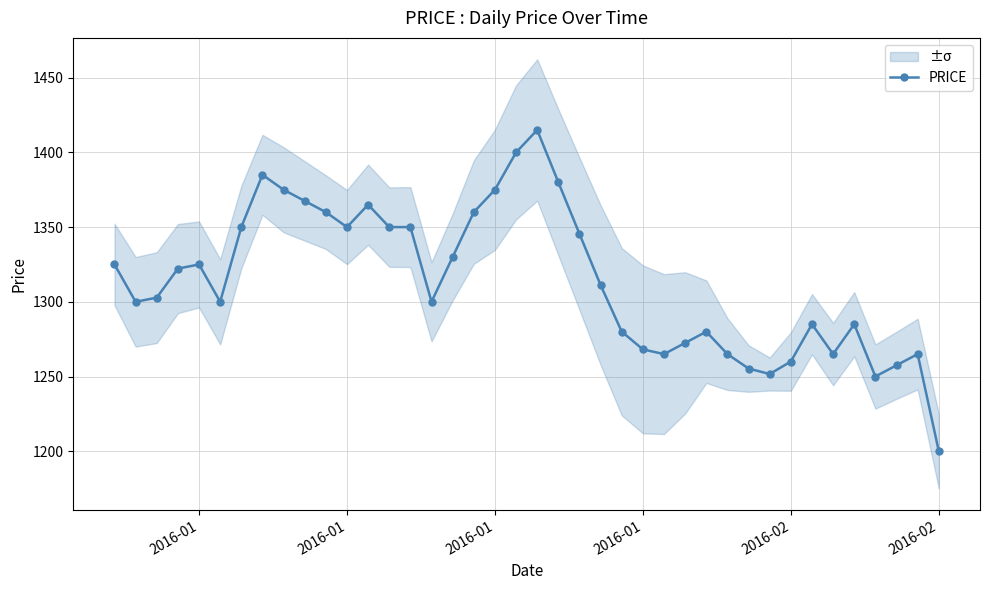

What is the average value?

1313.7